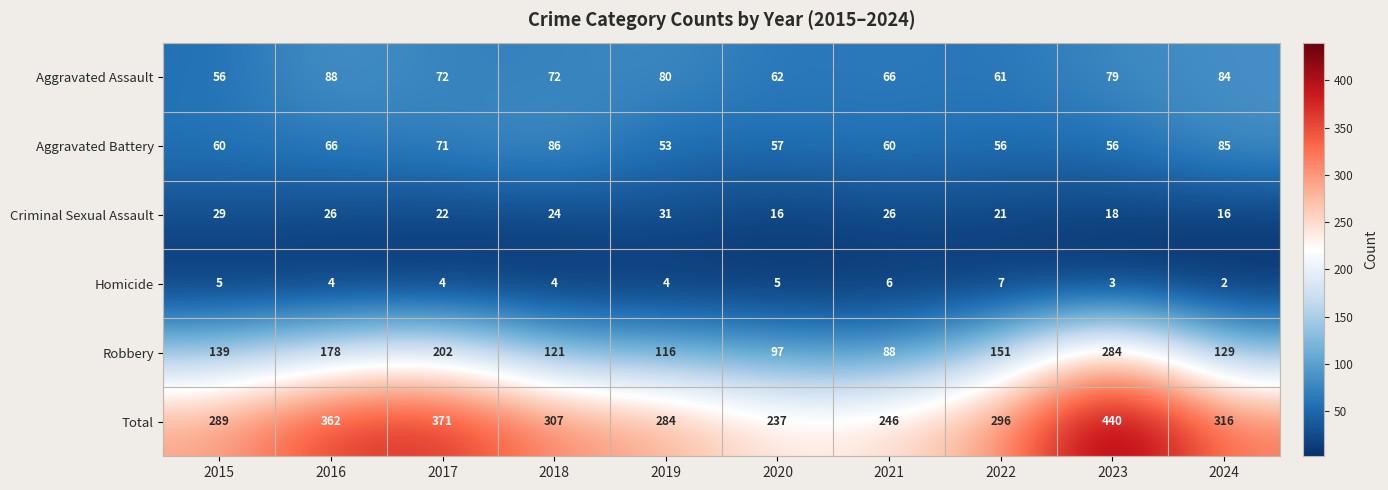

How many series are shown in this chart?

6